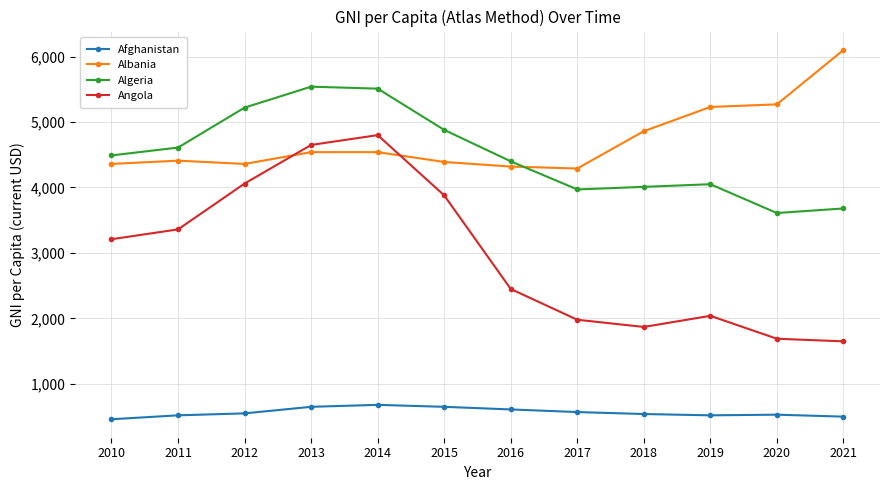

Rank the series by their maximum value, from highest to lowest.

Albania, Algeria, Angola, Afghanistan